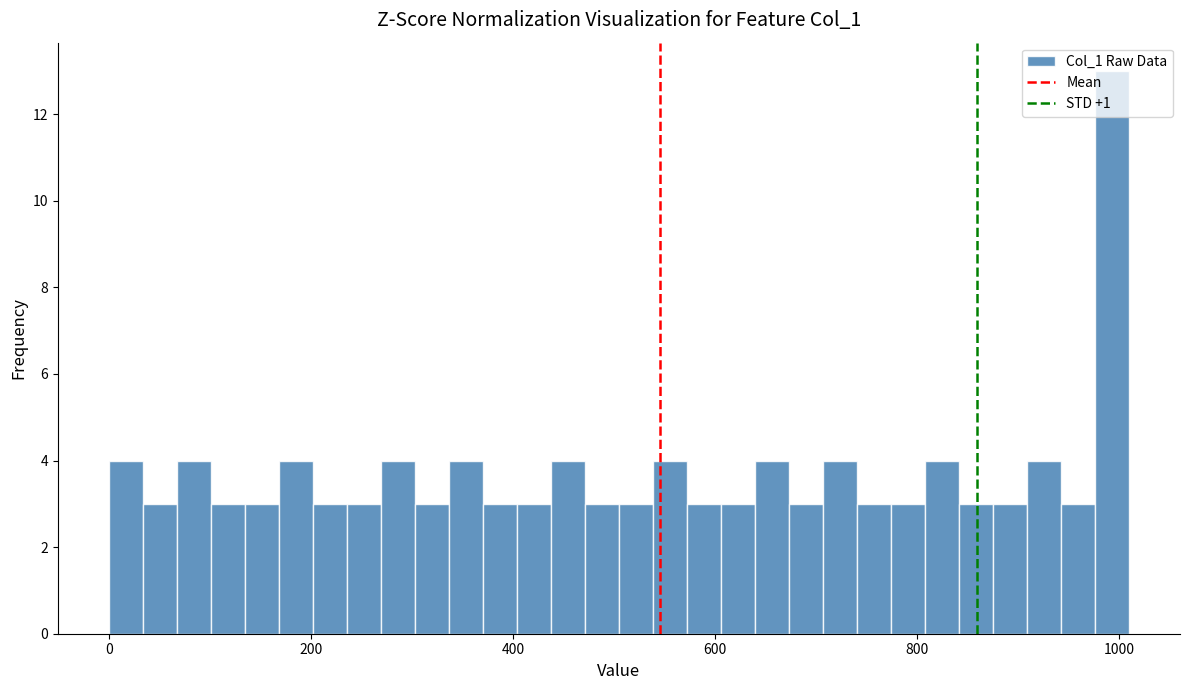

Read against the x-axis, roughly where is the centre of the tallest bar?

1000